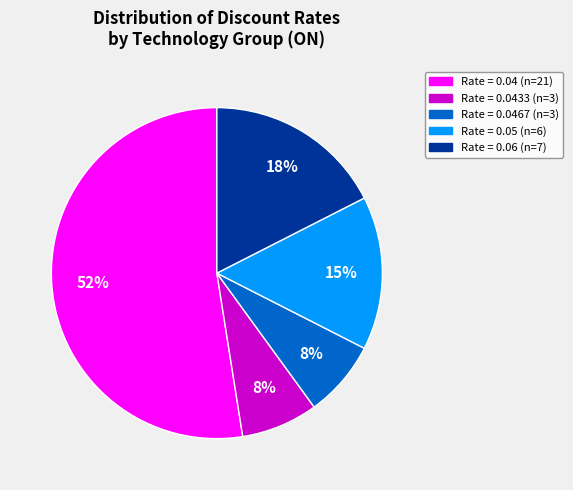

To the nearest percent, what is the average slice percentage?

20%